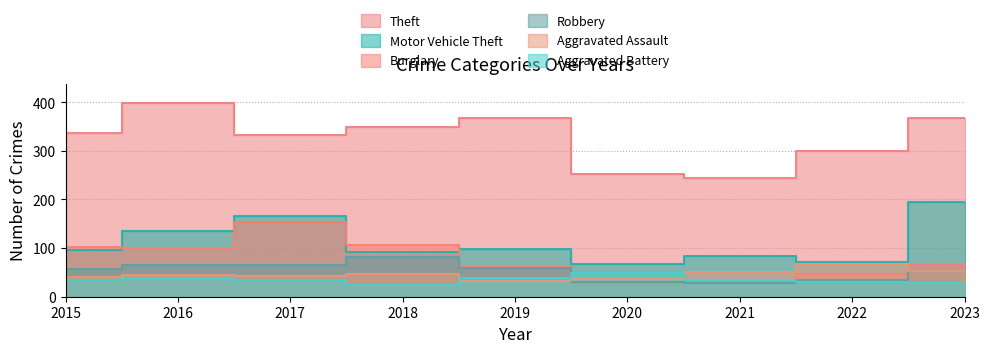

True or false: Motor Vehicle Theft and Theft cross at least once.

False